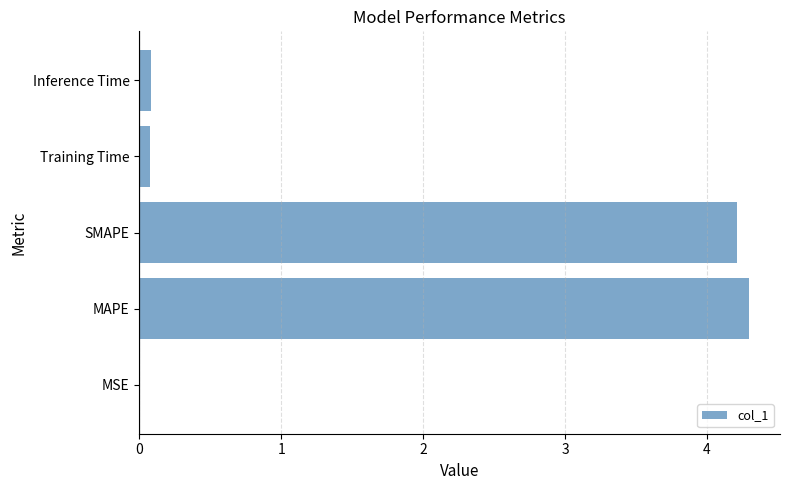

What is the greatest value displayed?

4.3